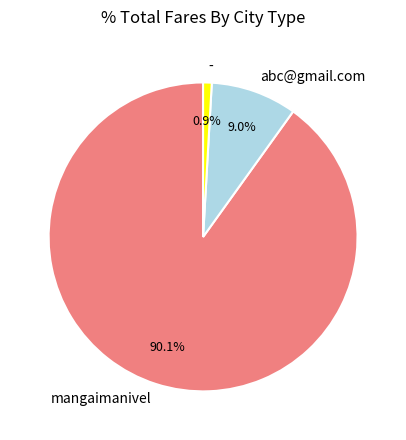

To the nearest percent, what is the difference between the largest and smallest slice percentages?

89%